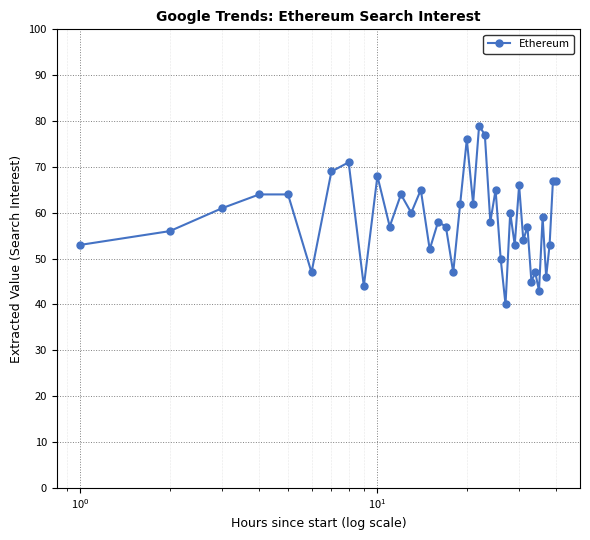

Reading left to right, what are all the values shown in this chart?

53	56	61	64	64	47	69	71	44	68	57	64	60	65	52	58	57	47	62	76	62	79	77	58	65	50	40	60	53	66	54	57	45	47	43	59	46	53	67	67